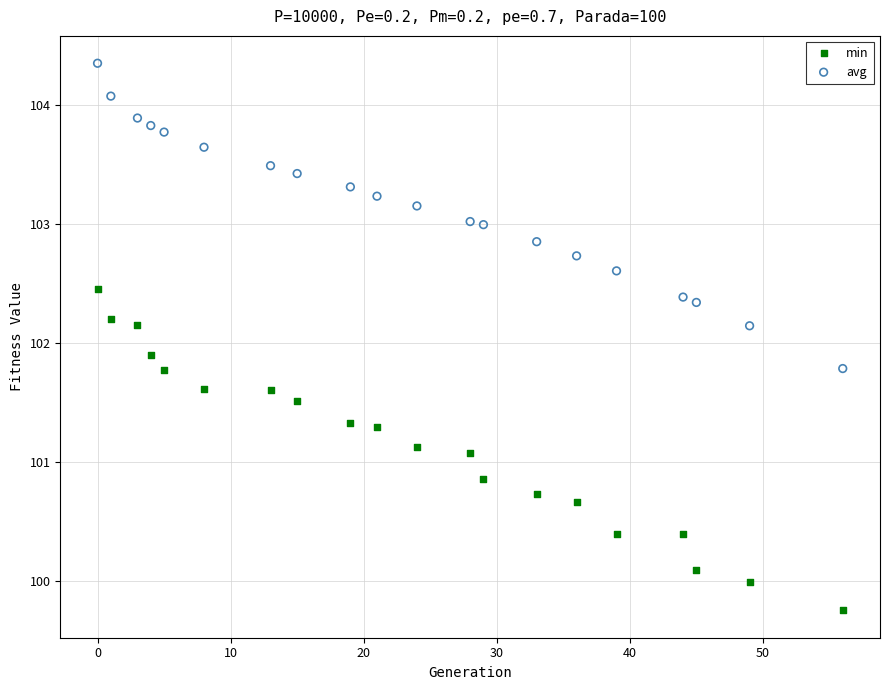

In the min series, what Y value is closest to 101?

101.1